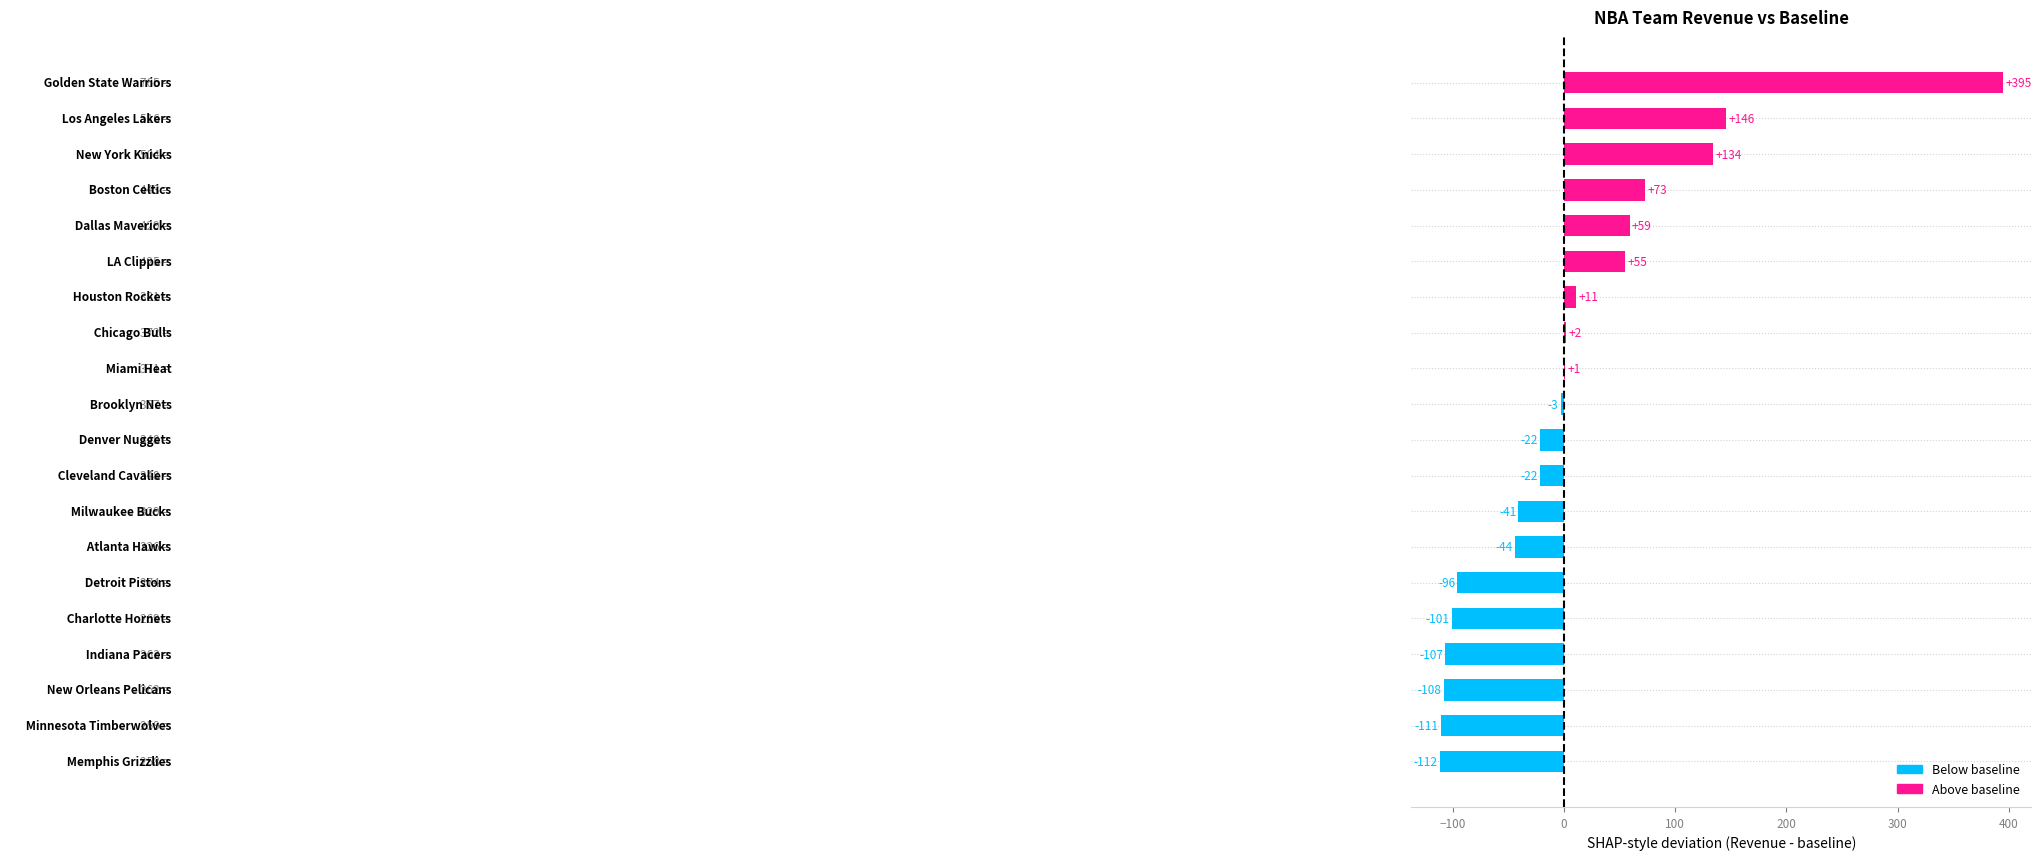

Does the chart contain stacked bars?

No